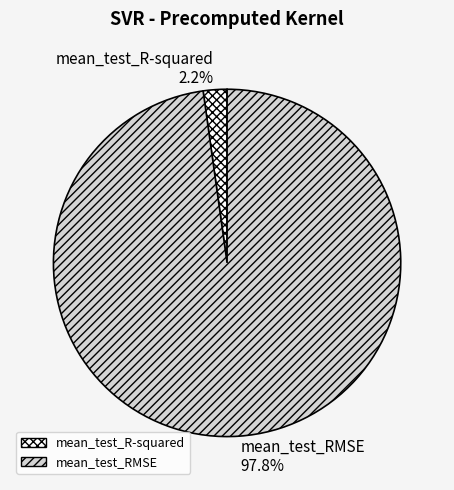

To the nearest percent, what is the combined percentage of mean_test_RMSE and mean_test_R-squared?

100%